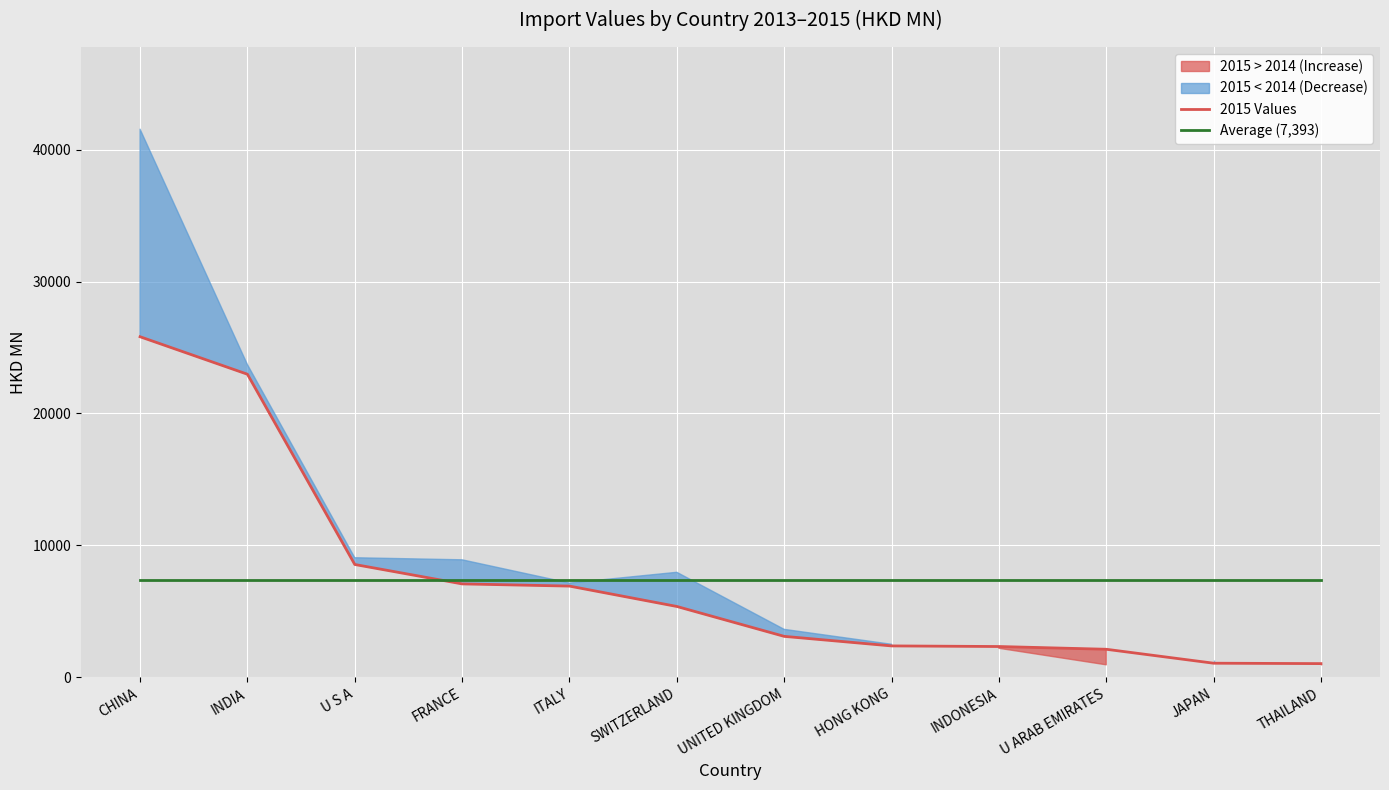

Reading left to right, transcribe all the data shown in this chart.

2015 Values: CHINA=25818.9	INDIA=22975.8	U S A=8548.3	FRANCE=7076.9	ITALY=6910.5	SWITZERLAND=5365.5	UNITED KINGDOM=3098.5	HONG KONG=2373.9	INDONESIA=2327.8	U ARAB EMIRATES=2119.8	JAPAN=1062.4	THAILAND=1032.2
Average (7,393): CHINA=7392.5	INDIA=7392.5	U S A=7392.5	FRANCE=7392.5	ITALY=7392.5	SWITZERLAND=7392.5	UNITED KINGDOM=7392.5	HONG KONG=7392.5	INDONESIA=7392.5	U ARAB EMIRATES=7392.5	JAPAN=7392.5	THAILAND=7392.5